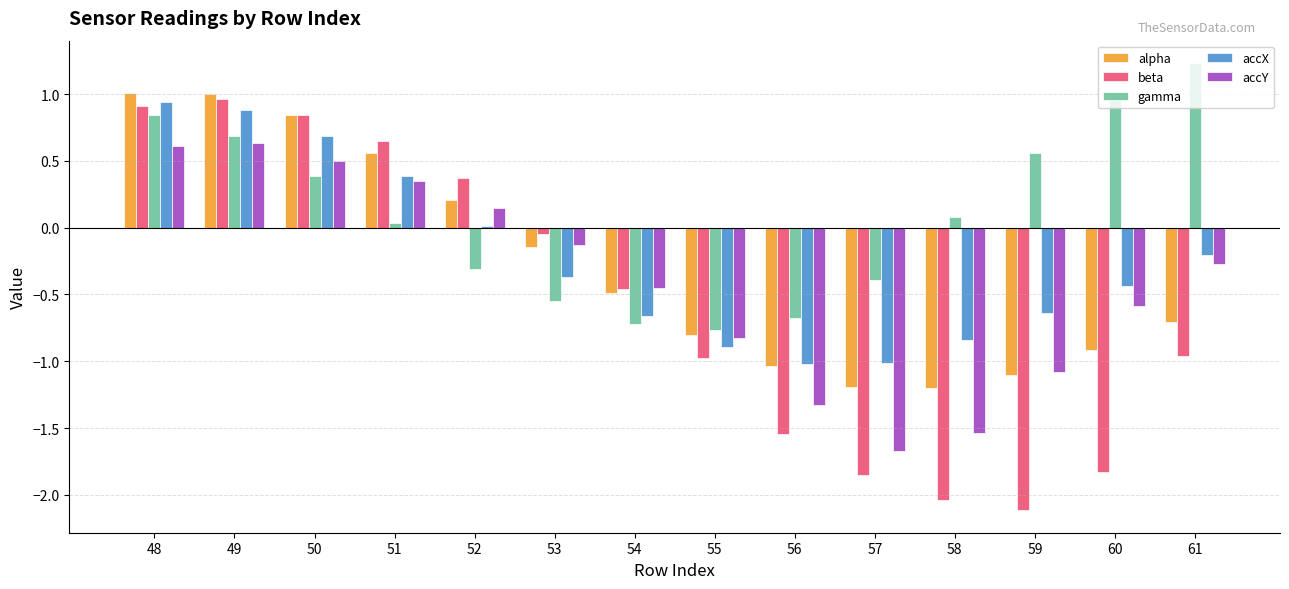

What is the value of the beta bar at the 11th from the left?

-2.0